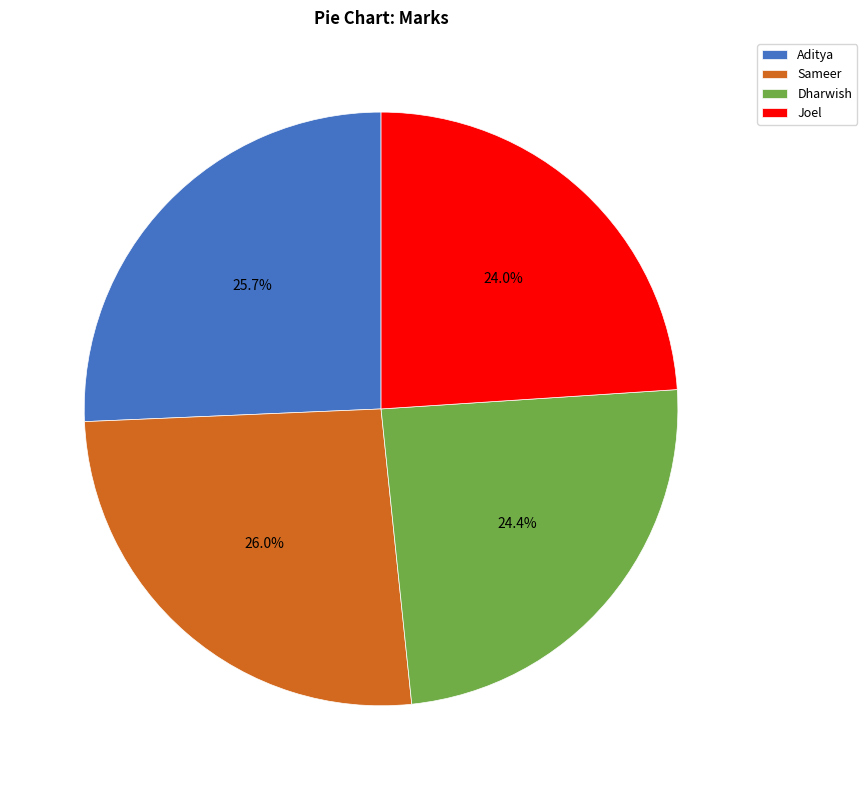

To the nearest percent, what is the difference between the largest and smallest slice percentages?

2%